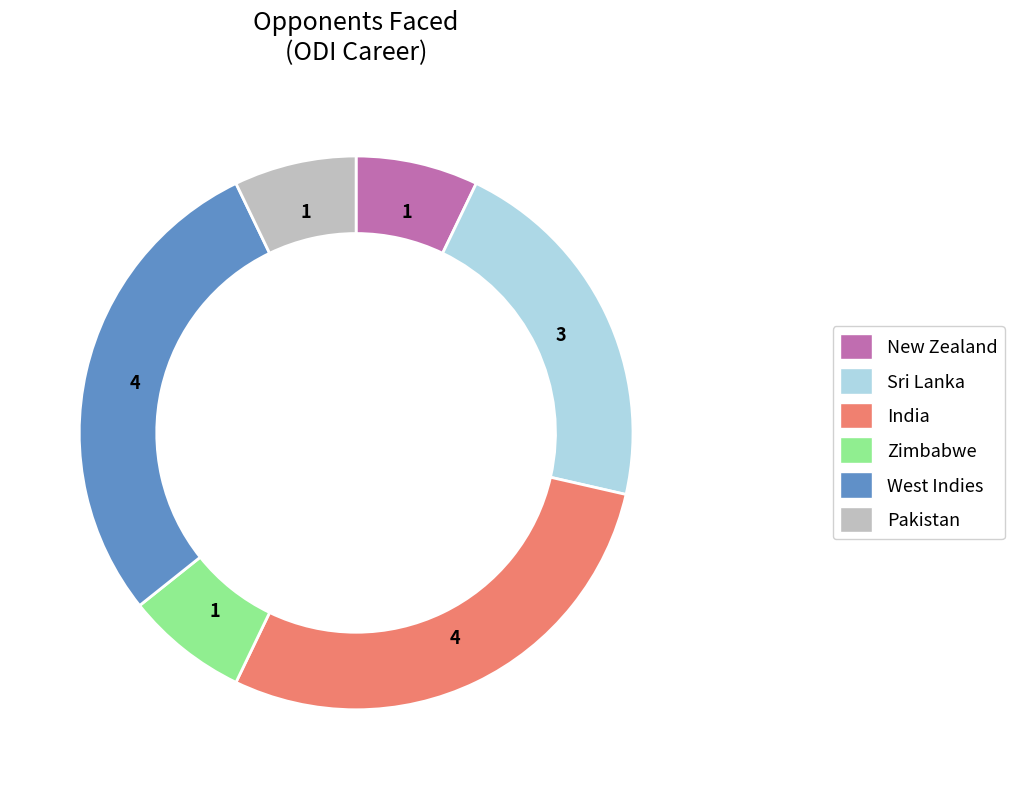

Combined, do India and Pakistan account for over 50%?

No